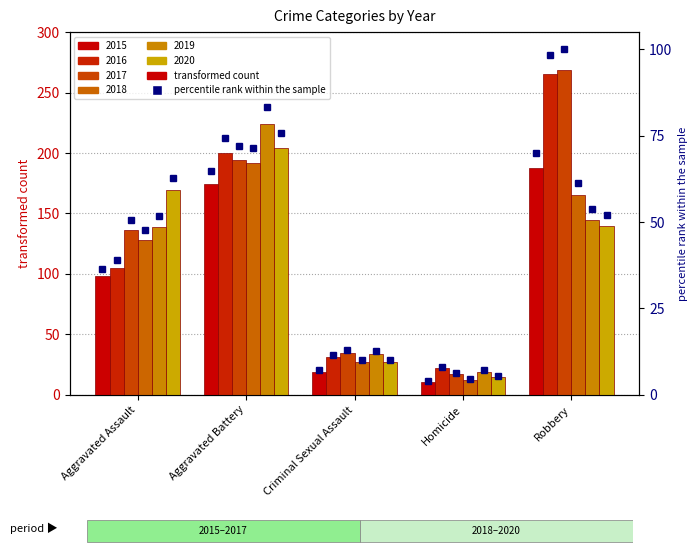

What is the difference between the maximum and second lowest values in the 2017 pct series?

87.0